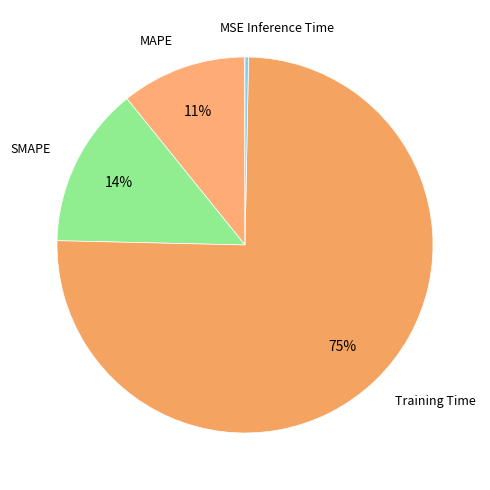

What percentage is the Training Time slice, to the nearest percent?

75%